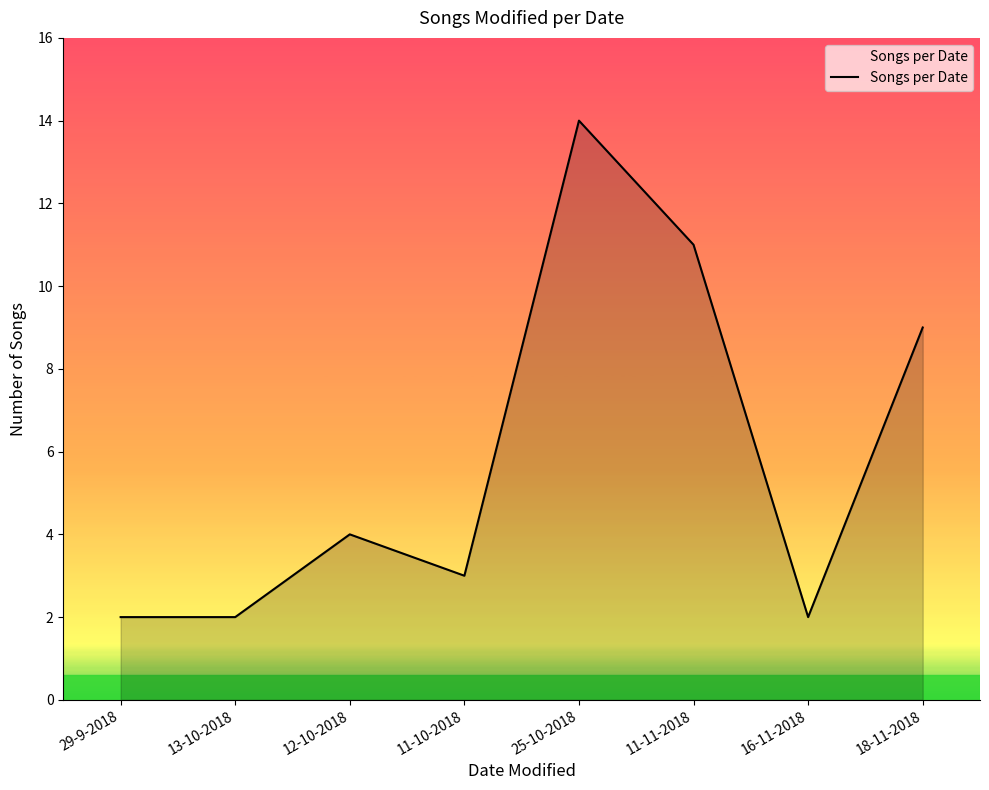

Which has a higher value, 13-10-2018 or 18-11-2018?

18-11-2018